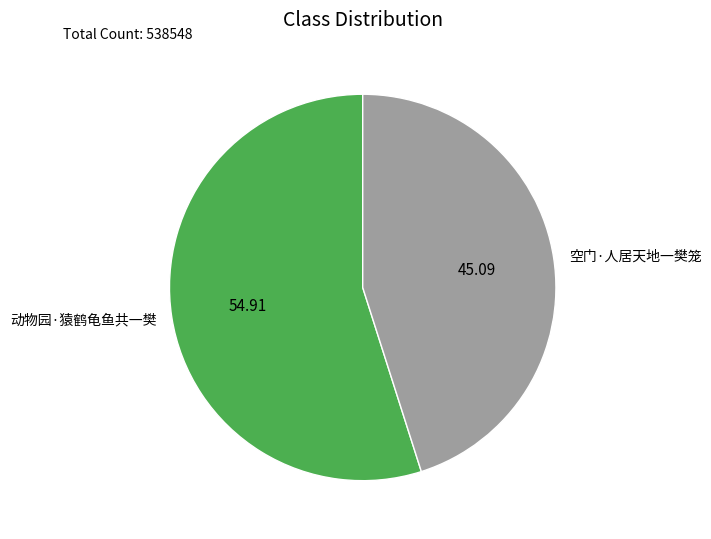

Is there a majority slice in this chart?

Yes